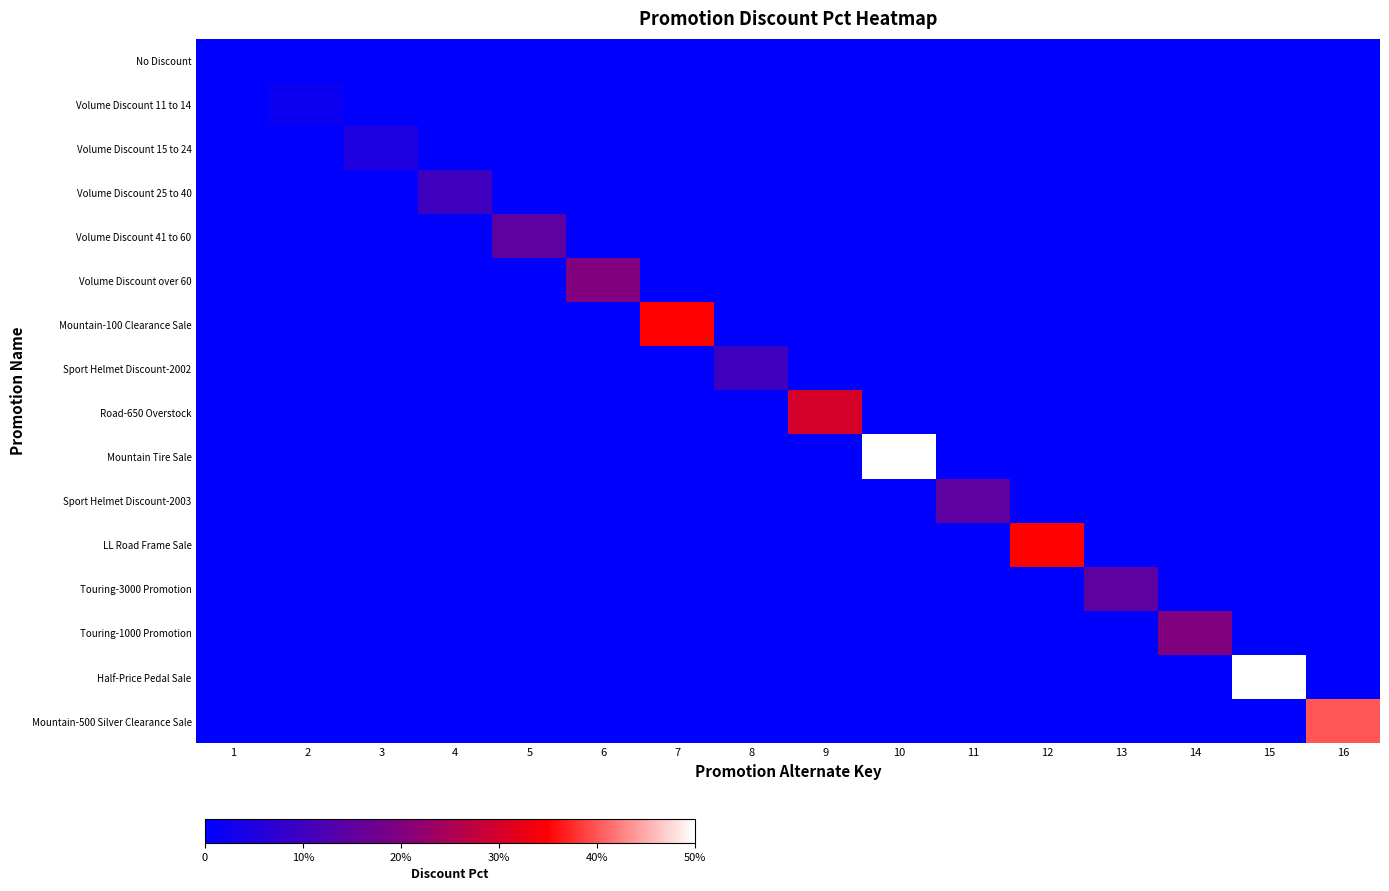

Reading left to right, transcribe all the data shown in this chart.

No Discount: 1=0.0	2=0.0	3=0.0	4=0.0	5=0.0	6=0.0	7=0.0	8=0.0	9=0.0	10=0.0	11=0.0	12=0.0	13=0.0	14=0.0	15=0.0	16=0.0
Volume Discount 11 to 14: 1=0.0	2=0.0	3=0.0	4=0.0	5=0.0	6=0.0	7=0.0	8=0.0	9=0.0	10=0.0	11=0.0	12=0.0	13=0.0	14=0.0	15=0.0	16=0.0
Volume Discount 15 to 24: 1=0.0	2=0.0	3=0.1	4=0.0	5=0.0	6=0.0	7=0.0	8=0.0	9=0.0	10=0.0	11=0.0	12=0.0	13=0.0	14=0.0	15=0.0	16=0.0
Volume Discount 25 to 40: 1=0.0	2=0.0	3=0.0	4=0.1	5=0.0	6=0.0	7=0.0	8=0.0	9=0.0	10=0.0	11=0.0	12=0.0	13=0.0	14=0.0	15=0.0	16=0.0
Volume Discount 41 to 60: 1=0.0	2=0.0	3=0.0	4=0.0	5=0.1	6=0.0	7=0.0	8=0.0	9=0.0	10=0.0	11=0.0	12=0.0	13=0.0	14=0.0	15=0.0	16=0.0
Volume Discount over 60: 1=0.0	2=0.0	3=0.0	4=0.0	5=0.0	6=0.2	7=0.0	8=0.0	9=0.0	10=0.0	11=0.0	12=0.0	13=0.0	14=0.0	15=0.0	16=0.0
Mountain-100 Clearance Sale: 1=0.0	2=0.0	3=0.0	4=0.0	5=0.0	6=0.0	7=0.3	8=0.0	9=0.0	10=0.0	11=0.0	12=0.0	13=0.0	14=0.0	15=0.0	16=0.0
Sport Helmet Discount-2002: 1=0.0	2=0.0	3=0.0	4=0.0	5=0.0	6=0.0	7=0.0	8=0.1	9=0.0	10=0.0	11=0.0	12=0.0	13=0.0	14=0.0	15=0.0	16=0.0
Road-650 Overstock: 1=0.0	2=0.0	3=0.0	4=0.0	5=0.0	6=0.0	7=0.0	8=0.0	9=0.3	10=0.0	11=0.0	12=0.0	13=0.0	14=0.0	15=0.0	16=0.0
Mountain Tire Sale: 1=0.0	2=0.0	3=0.0	4=0.0	5=0.0	6=0.0	7=0.0	8=0.0	9=0.0	10=0.5	11=0.0	12=0.0	13=0.0	14=0.0	15=0.0	16=0.0
Sport Helmet Discount-2003: 1=0.0	2=0.0	3=0.0	4=0.0	5=0.0	6=0.0	7=0.0	8=0.0	9=0.0	10=0.0	11=0.1	12=0.0	13=0.0	14=0.0	15=0.0	16=0.0
LL Road Frame Sale: 1=0.0	2=0.0	3=0.0	4=0.0	5=0.0	6=0.0	7=0.0	8=0.0	9=0.0	10=0.0	11=0.0	12=0.3	13=0.0	14=0.0	15=0.0	16=0.0
Touring-3000 Promotion: 1=0.0	2=0.0	3=0.0	4=0.0	5=0.0	6=0.0	7=0.0	8=0.0	9=0.0	10=0.0	11=0.0	12=0.0	13=0.1	14=0.0	15=0.0	16=0.0
Touring-1000 Promotion: 1=0.0	2=0.0	3=0.0	4=0.0	5=0.0	6=0.0	7=0.0	8=0.0	9=0.0	10=0.0	11=0.0	12=0.0	13=0.0	14=0.2	15=0.0	16=0.0
Half-Price Pedal Sale: 1=0.0	2=0.0	3=0.0	4=0.0	5=0.0	6=0.0	7=0.0	8=0.0	9=0.0	10=0.0	11=0.0	12=0.0	13=0.0	14=0.0	15=0.5	16=0.0
Mountain-500 Silver Clearance Sale: 1=0.0	2=0.0	3=0.0	4=0.0	5=0.0	6=0.0	7=0.0	8=0.0	9=0.0	10=0.0	11=0.0	12=0.0	13=0.0	14=0.0	15=0.0	16=0.4